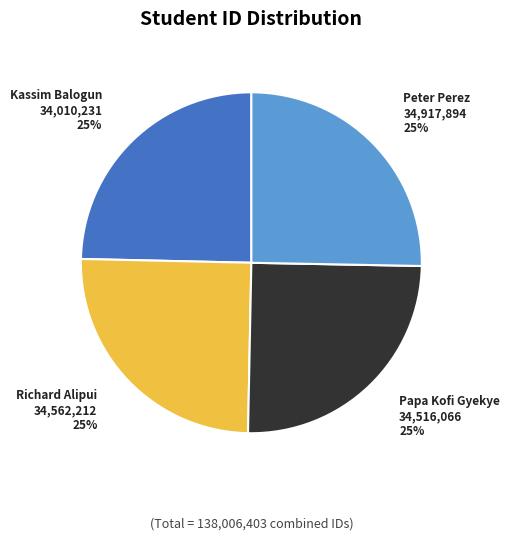

True or false: Peter Perez accounts for 38% of the total.

False